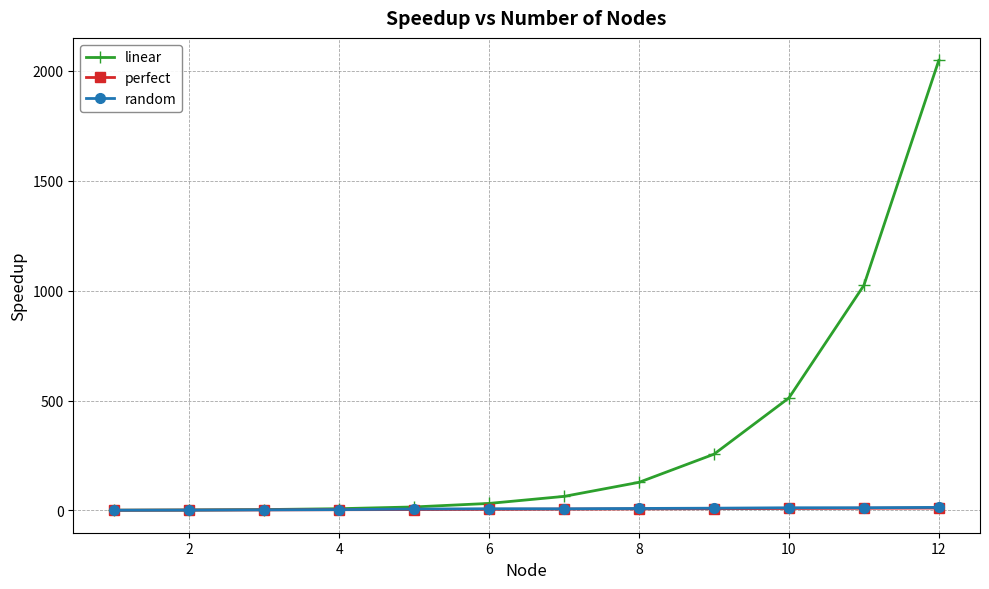

At how many categories does at least one series exceed 227?

4